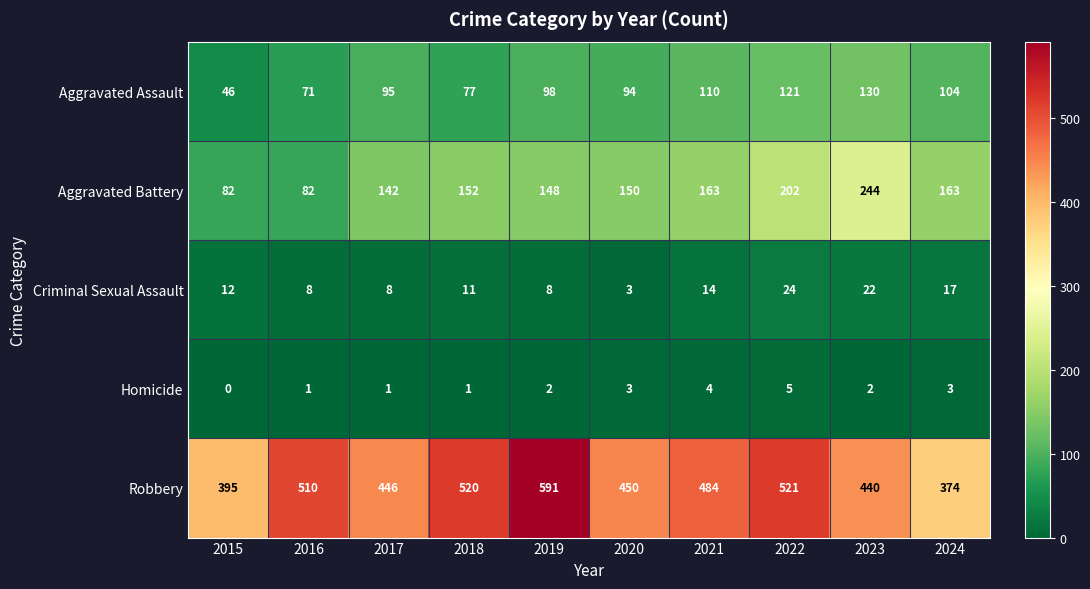

What is the difference between the second highest and second lowest values in the Homicide series?

3